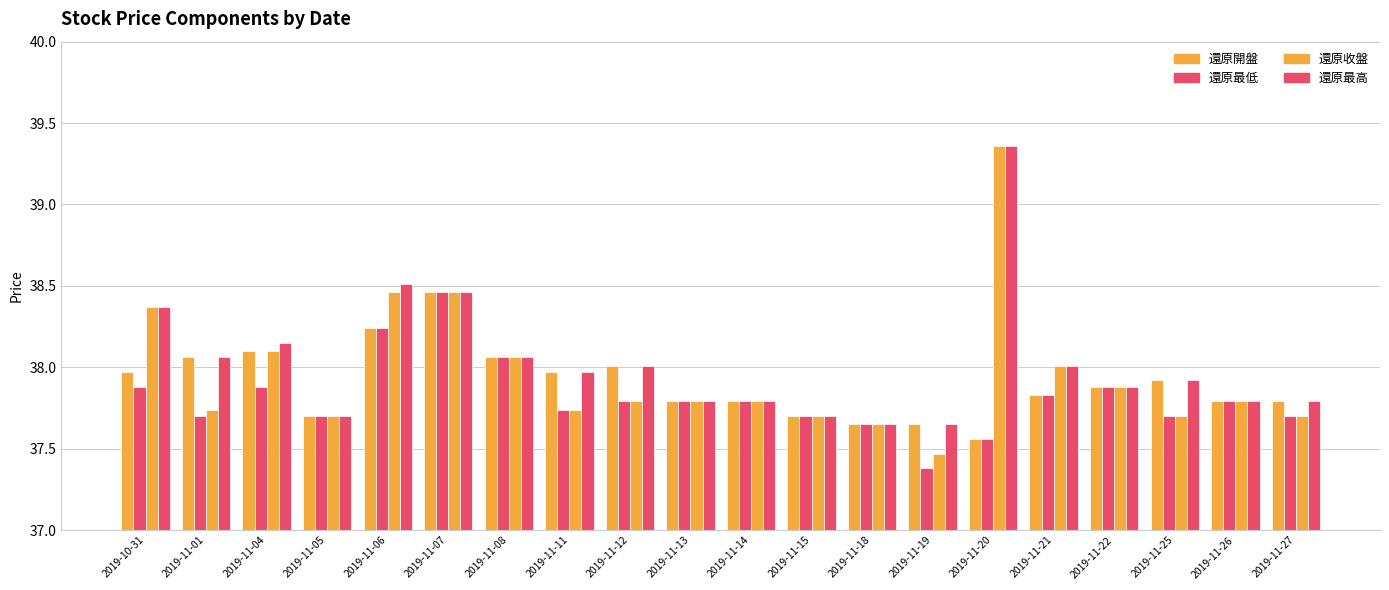

Which series has the largest total across all categories?

還原最高